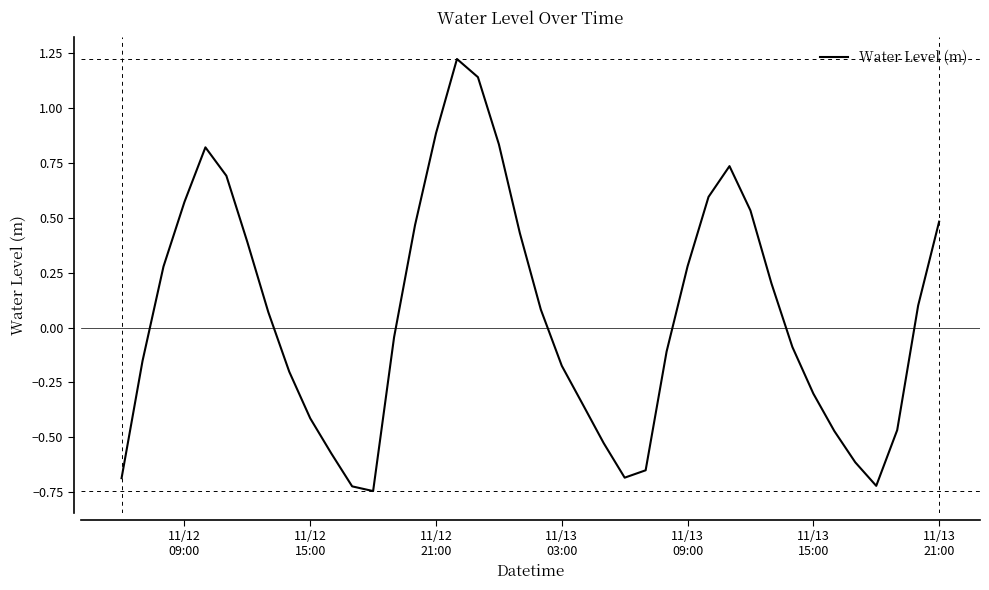

What is the difference between the maximum and minimum values?

2.0